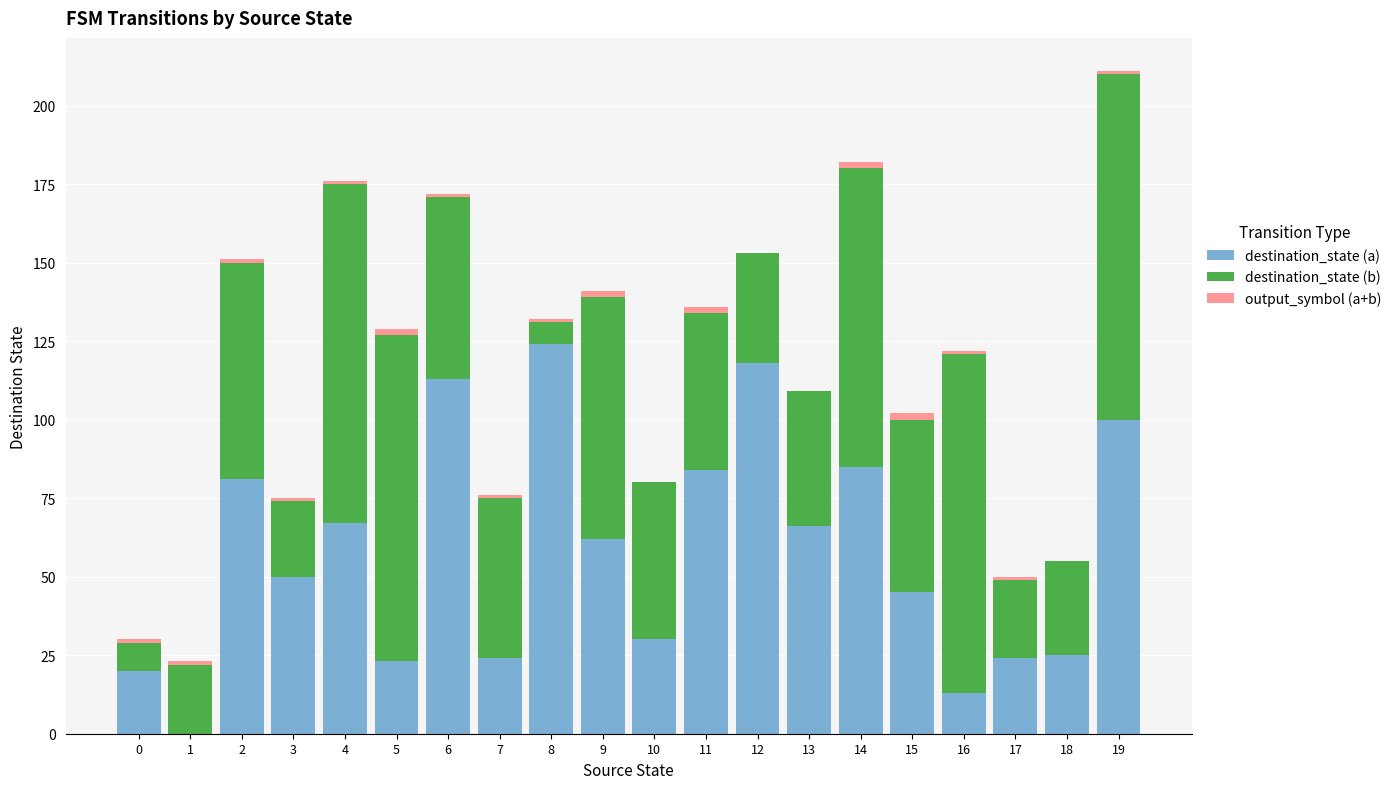

True or false: destination_state (a) has a value of 6 at 5.

False